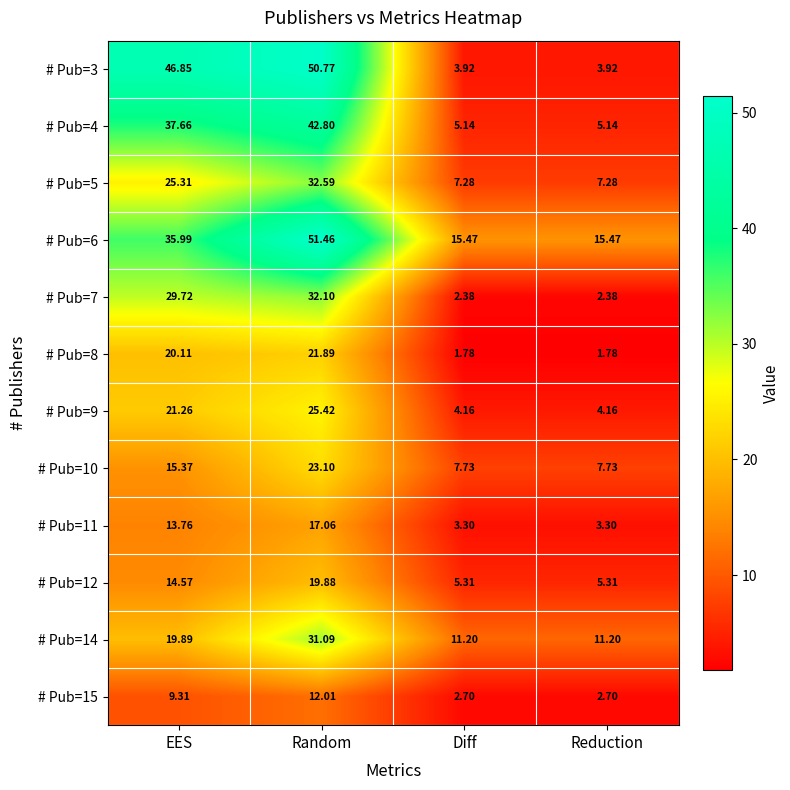

Which category has the highest value across all series?

Random